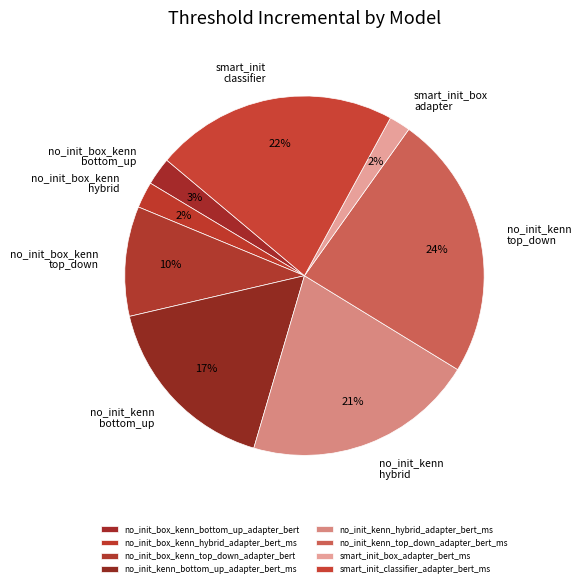

The no_init_kenn_bottom_up_adapter_bert_ms slice represents 17% of the pie. True or false?

True